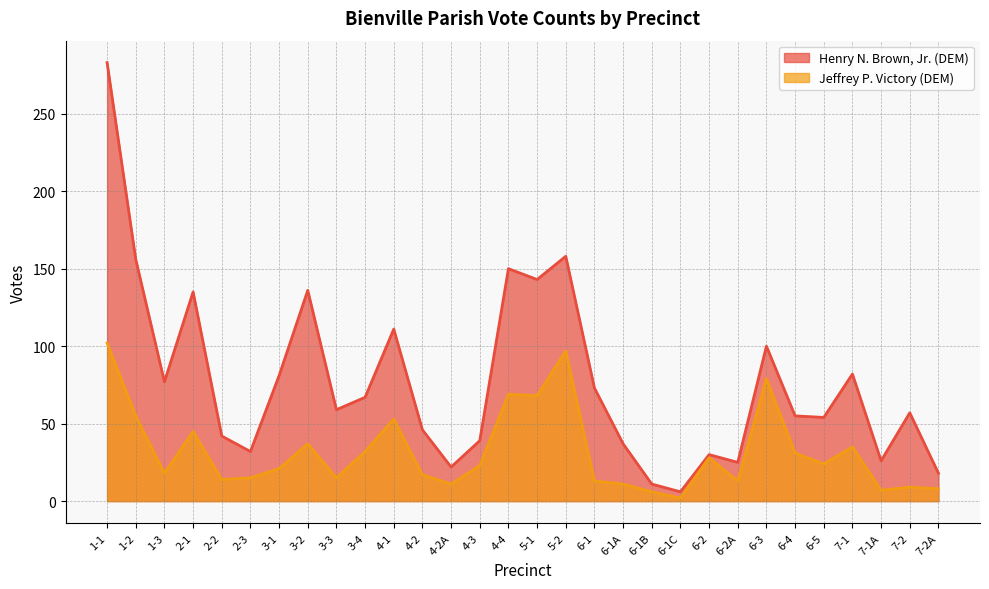

At which category does Jeffrey P. Victory (DEM) reach its first local valley?

1-3